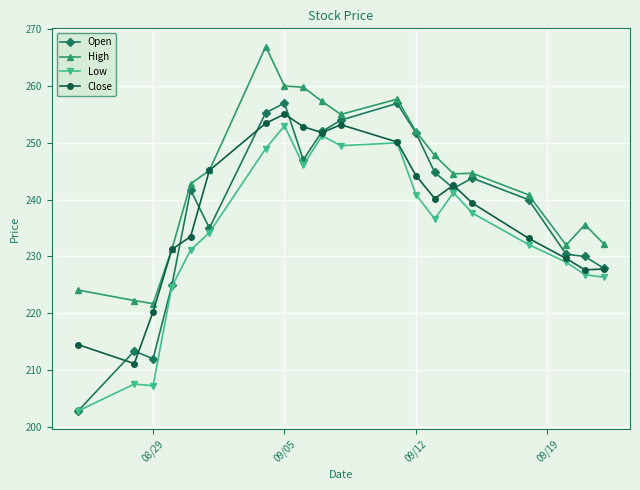

True or false: Low has more than 0 interior local peaks.

True